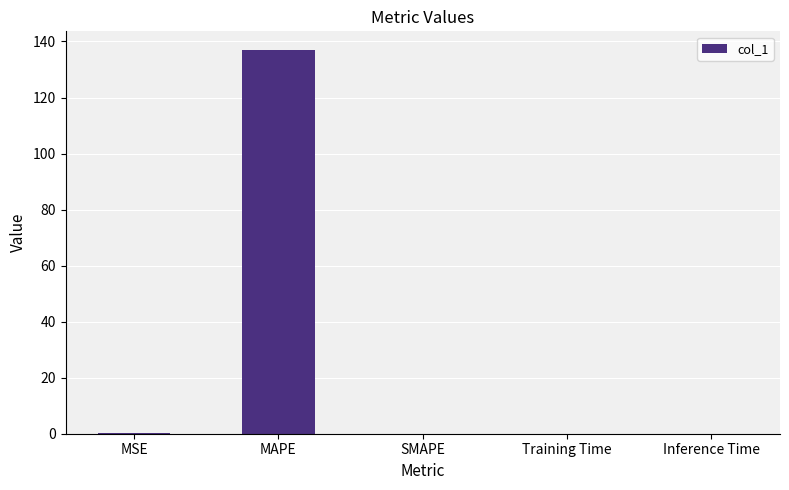

True or false: the data shows 0.0 at Training Time.

True